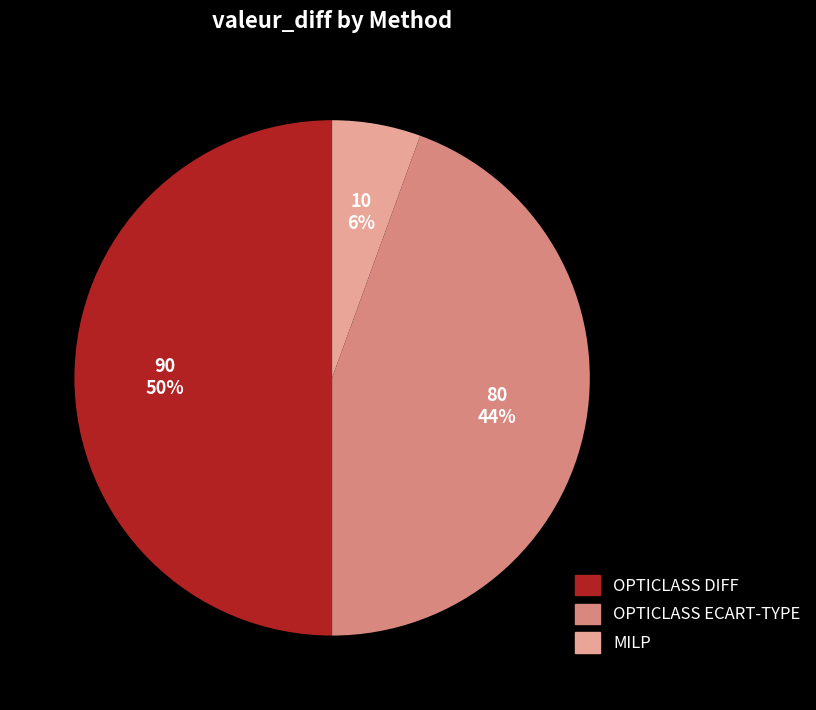

Rank the categories by value from highest to lowest.

OPTICLASS DIFF, OPTICLASS ECART-TYPE, MILP